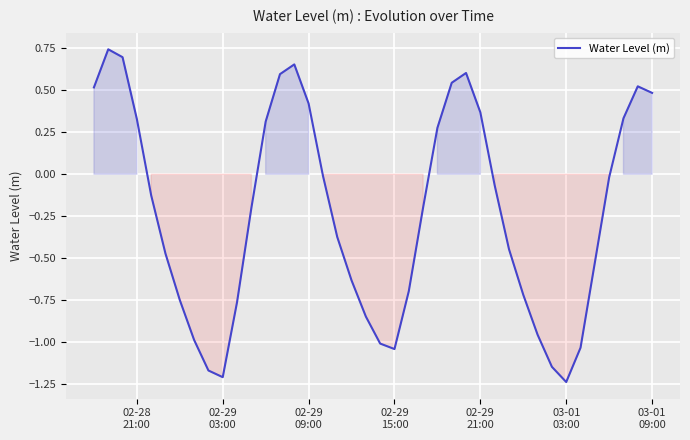

What is the difference between the maximum and minimum values?

2.0